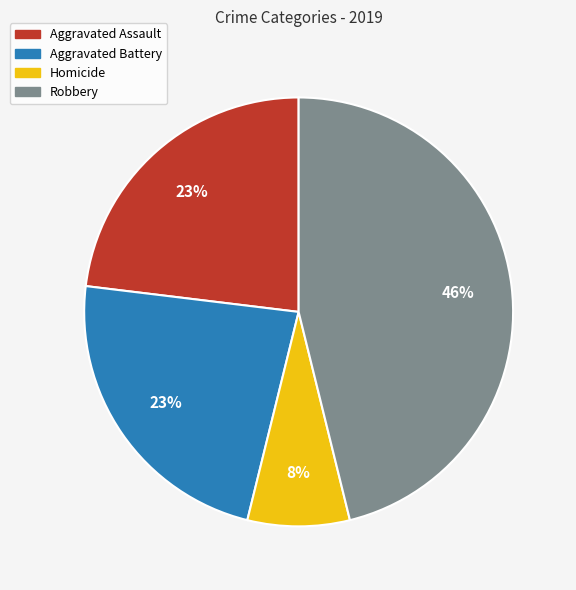

To the nearest percent, what is the average slice percentage?

25%